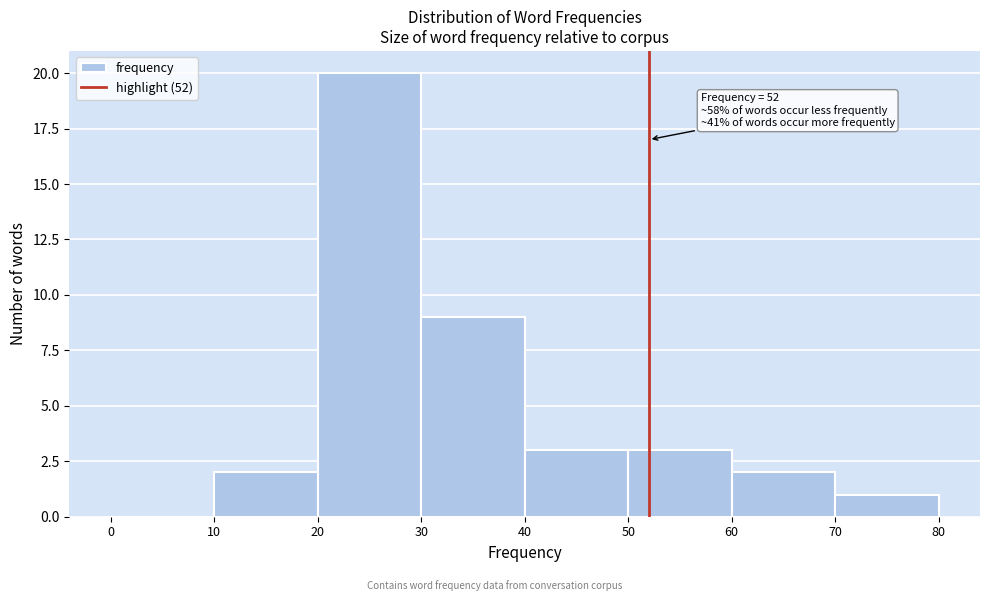

Over which range of the x-axis is the bar tallest?

20 to 30